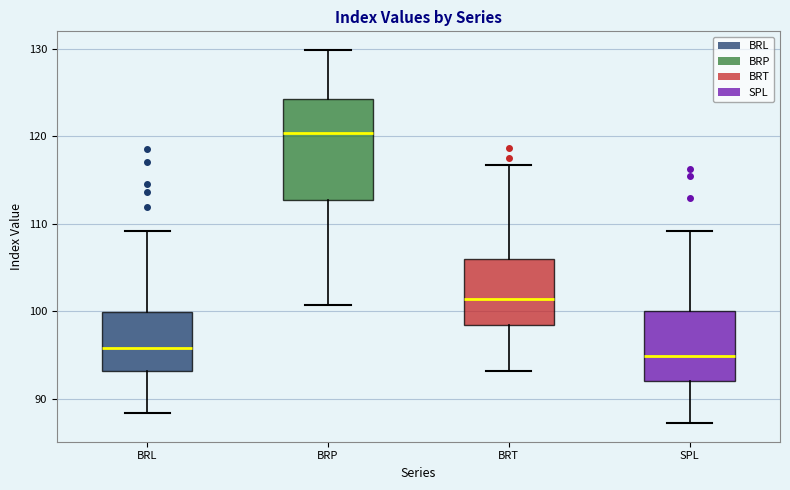

Where is the lower edge of the box for BRP on the y-axis? The values are not printed on the chart, so give them approximately, as read against the axis.

113